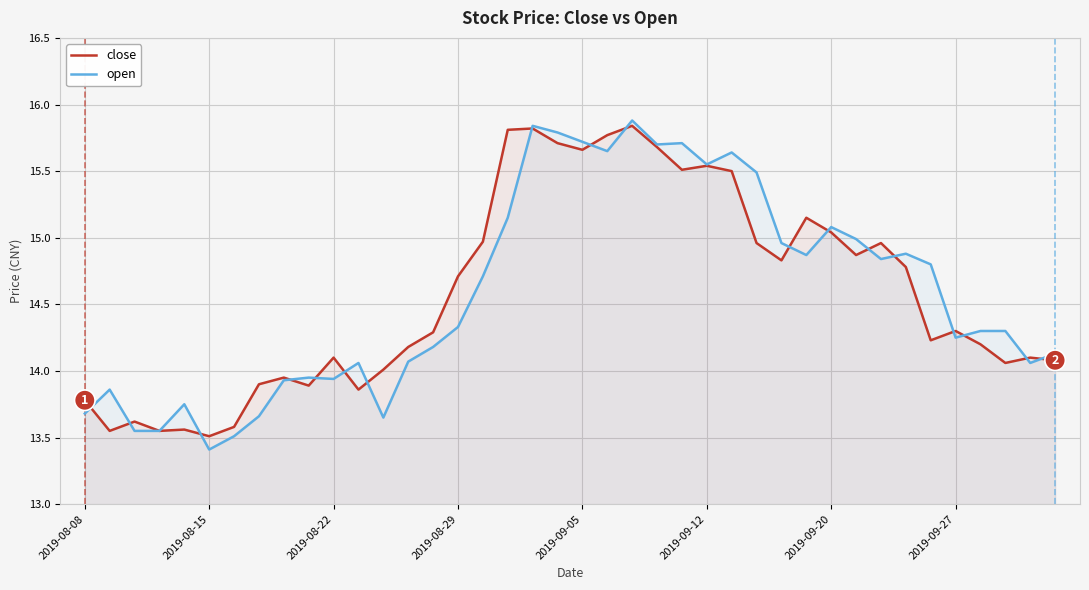

Is it true that close equals 21.0 at 2019-09-27?

False